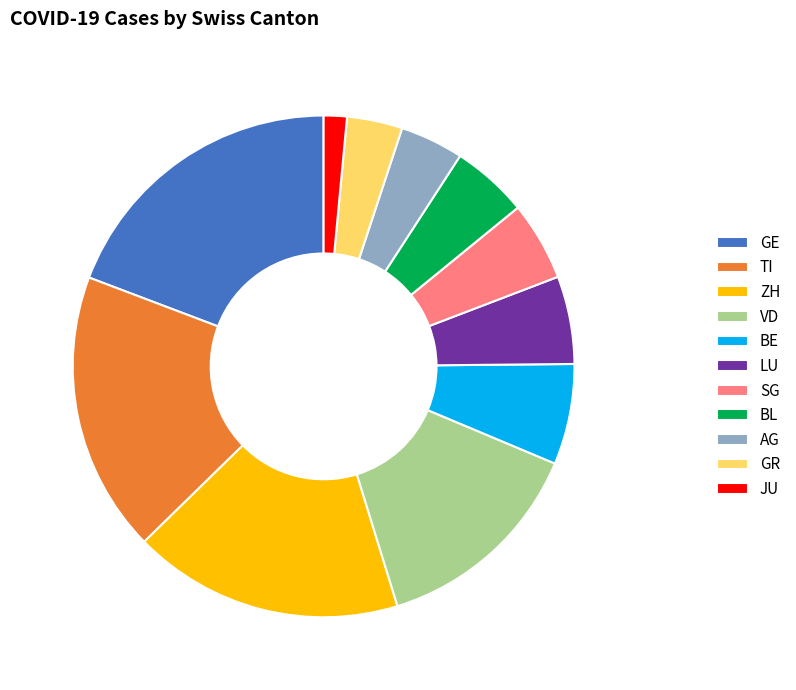

Does JU account for over 50% of the chart?

No